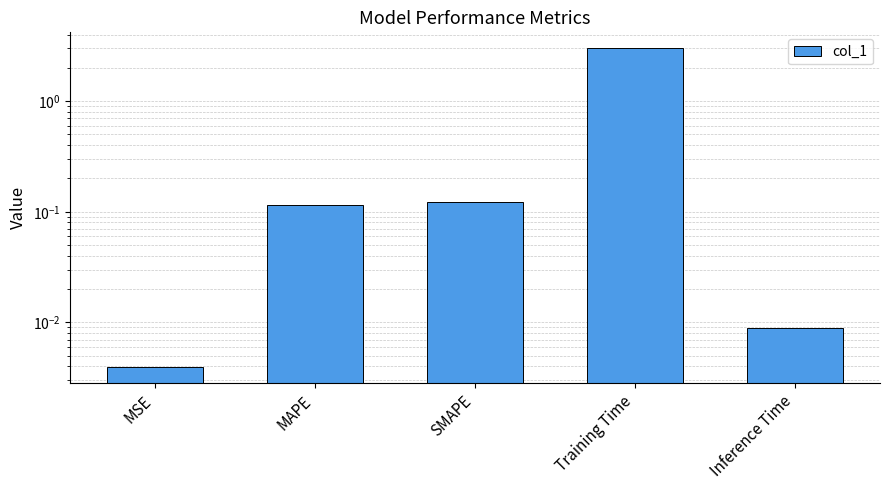

Reading right to left, what are all the values shown in this chart?

0.0	3.0	0.1	0.1	0.0